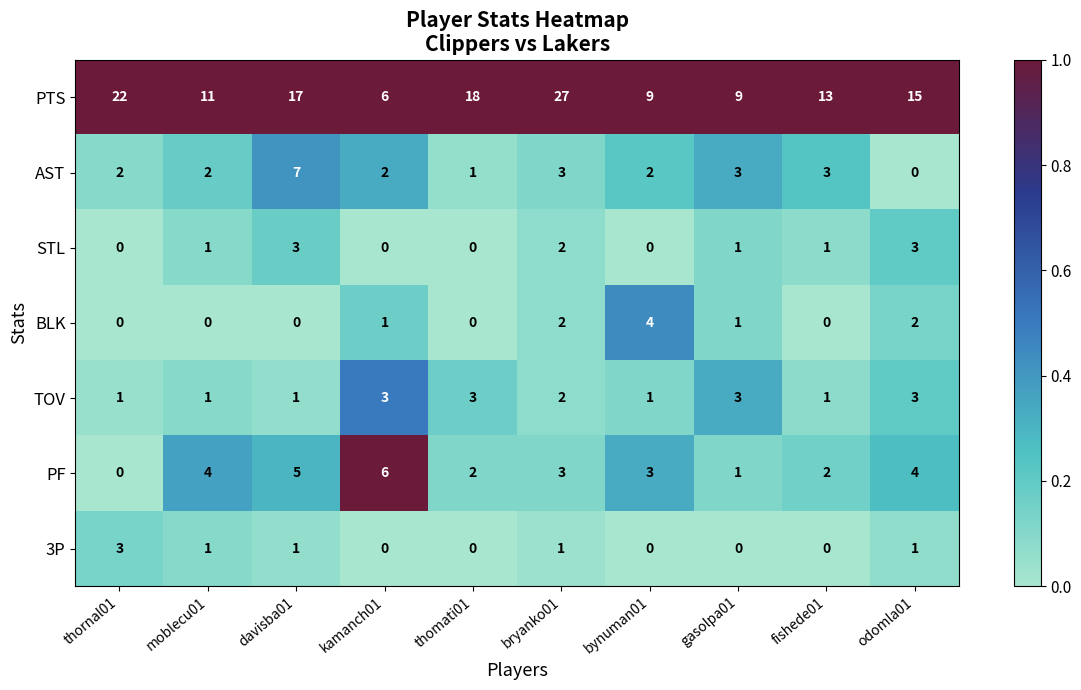

What is the difference between the PTS values at gasolpa01 and kamanch01?

3